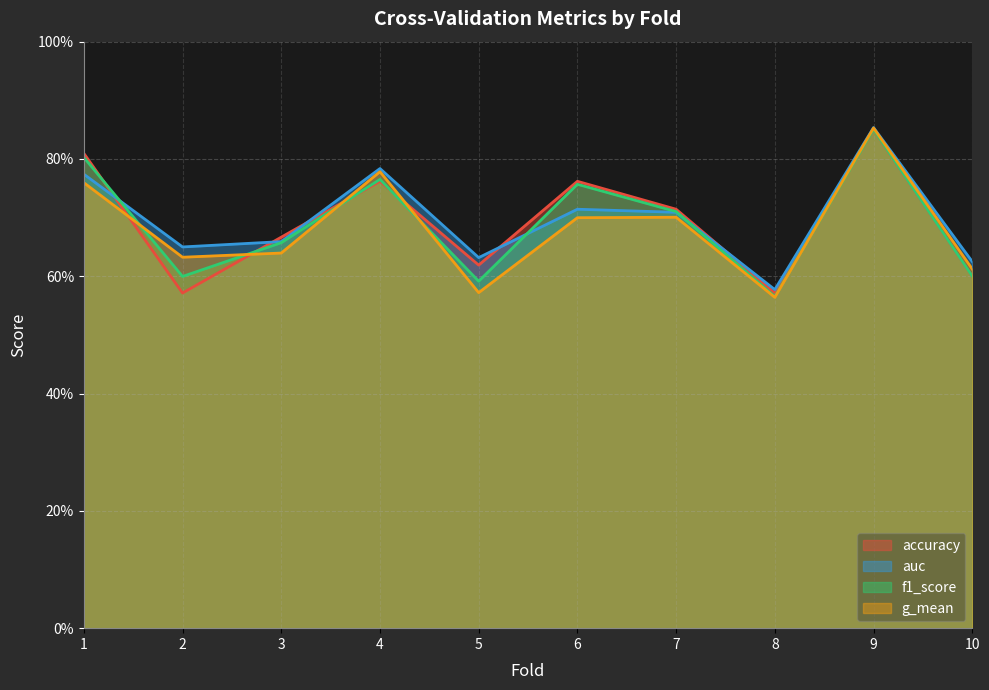

Reading right to left, what are all the values shown in this chart?

accuracy: 10=0.6	9=0.8	8=0.6	7=0.7	6=0.8	5=0.6	4=0.8	3=0.7	2=0.6	1=0.8
auc: 10=0.6	9=0.9	8=0.6	7=0.7	6=0.7	5=0.6	4=0.8	3=0.7	2=0.7	1=0.8
f1_score: 10=0.6	9=0.9	8=0.6	7=0.7	6=0.8	5=0.6	4=0.8	3=0.7	2=0.6	1=0.8
g_mean: 10=0.6	9=0.9	8=0.6	7=0.7	6=0.7	5=0.6	4=0.8	3=0.6	2=0.6	1=0.8